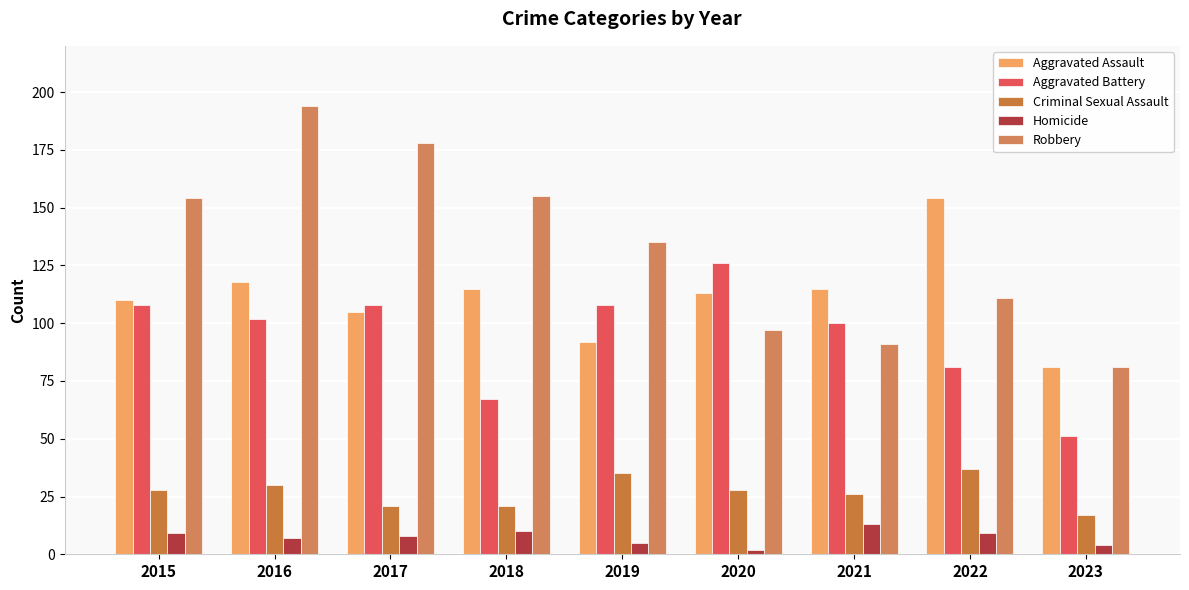

Reading right to left, transcribe all the data shown in this chart.

Aggravated Assault: 81	154	115	113	92	115	105	118	110
Aggravated Battery: 51	81	100	126	108	67	108	102	108
Criminal Sexual Assault: 17	37	26	28	35	21	21	30	28
Homicide: 4	9	13	2	5	10	8	7	9
Robbery: 81	111	91	97	135	155	178	194	154